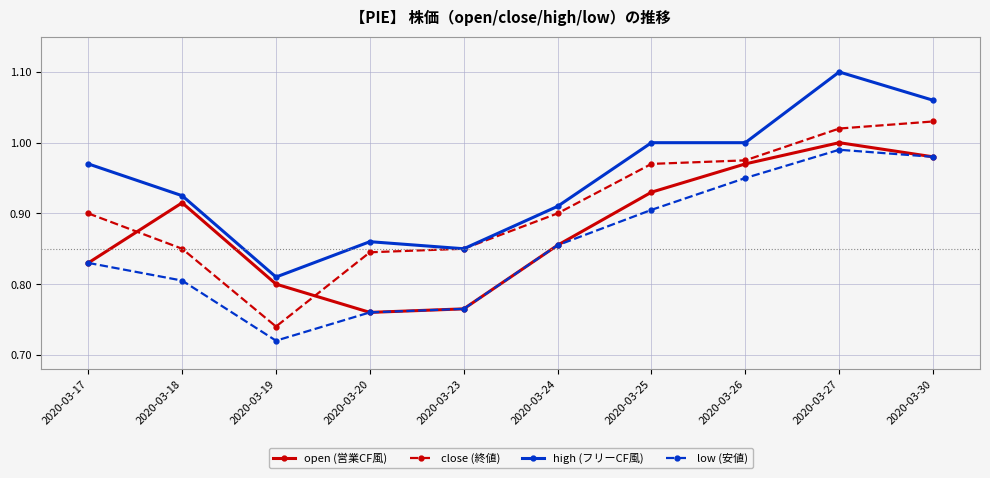

Between 2020-03-25 and 2020-03-27, which series saw the biggest shift?

high (フリーCF風)